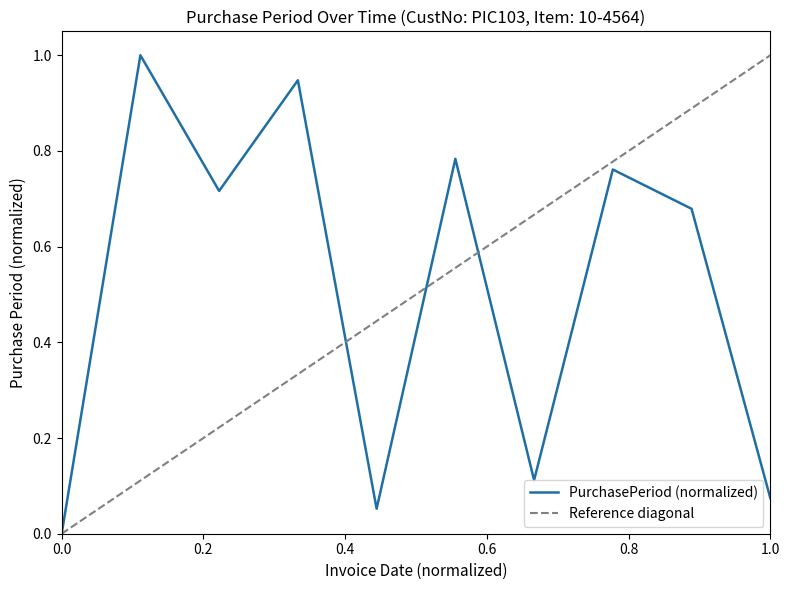

What is the maximum value for PurchasePeriod (normalized)?

1.0